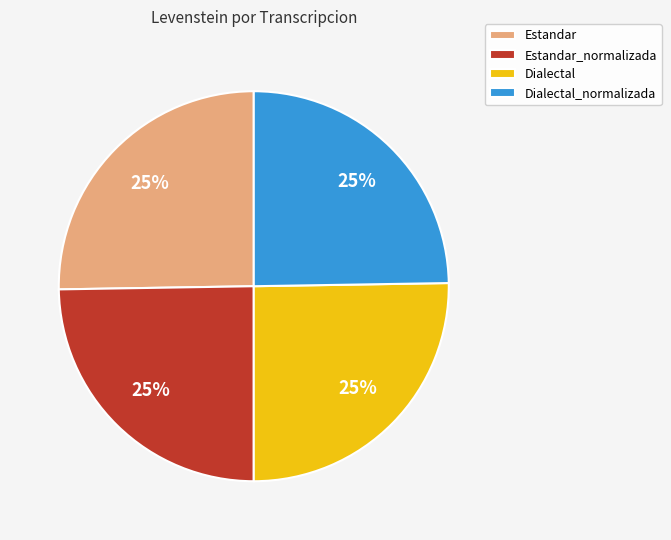

What is the ratio of the value at Estandar to the value at Dialectal?

1.0